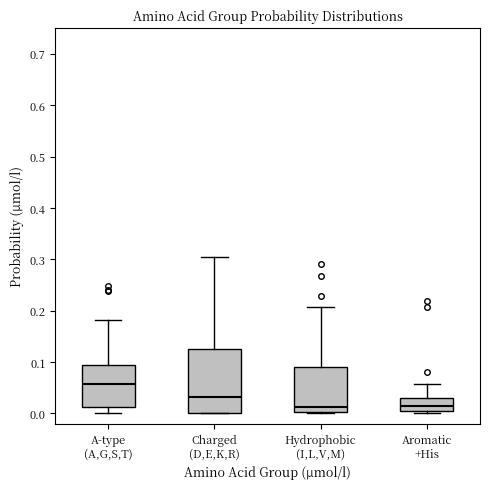

Reading left to right, transcribe this box plot: for each box, give where its median line is, the range the box spans, and where its two whiskers end, as read against the y-axis. The values are not printed on the chart, so give them approximately, as read against the axis.

A-type (A,G,S,T): median 0.06, box 0.01 to 0.09, whiskers 0.00 to 0.18
Charged (D,E,K,R): median 0.03, box 0.00 to 0.13, whiskers 0.00 to 0.30
Hydrophobic (I,L,V,M): median 0.01, box 0.00 to 0.09, whiskers 0.00 (just below the box's lower edge) to 0.21
Aromatic +His: median 0.01, box 0.00 to 0.03, whiskers 0.00 (just below the box's lower edge) to 0.06